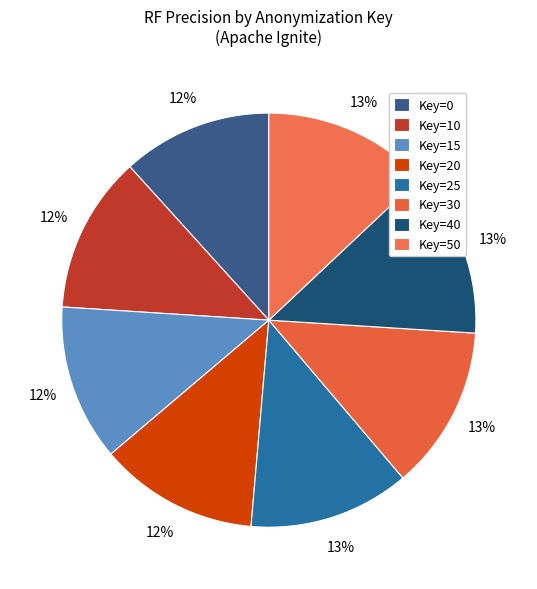

To the nearest percent, what is the difference between the largest and smallest slice percentages?

1%